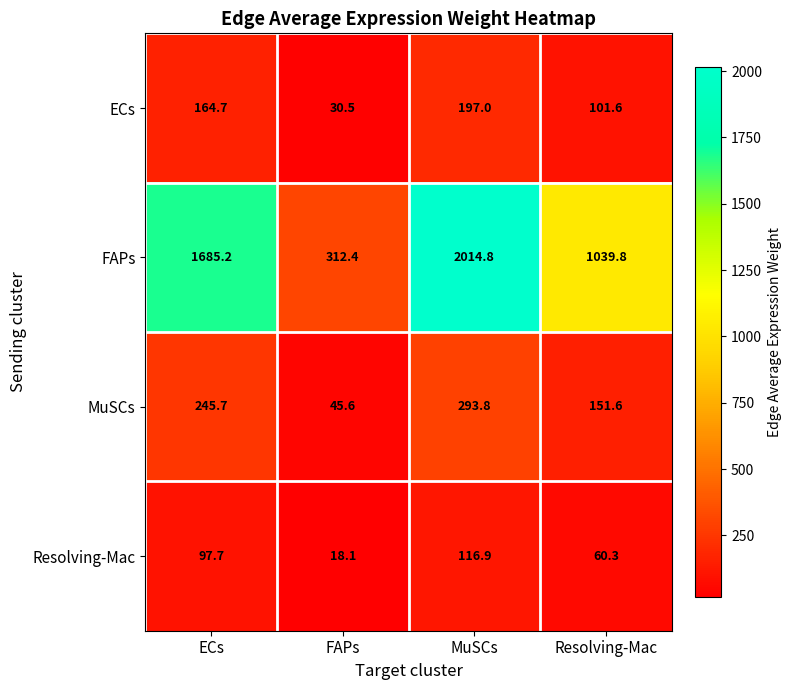

Count the number of categories in the chart.

4